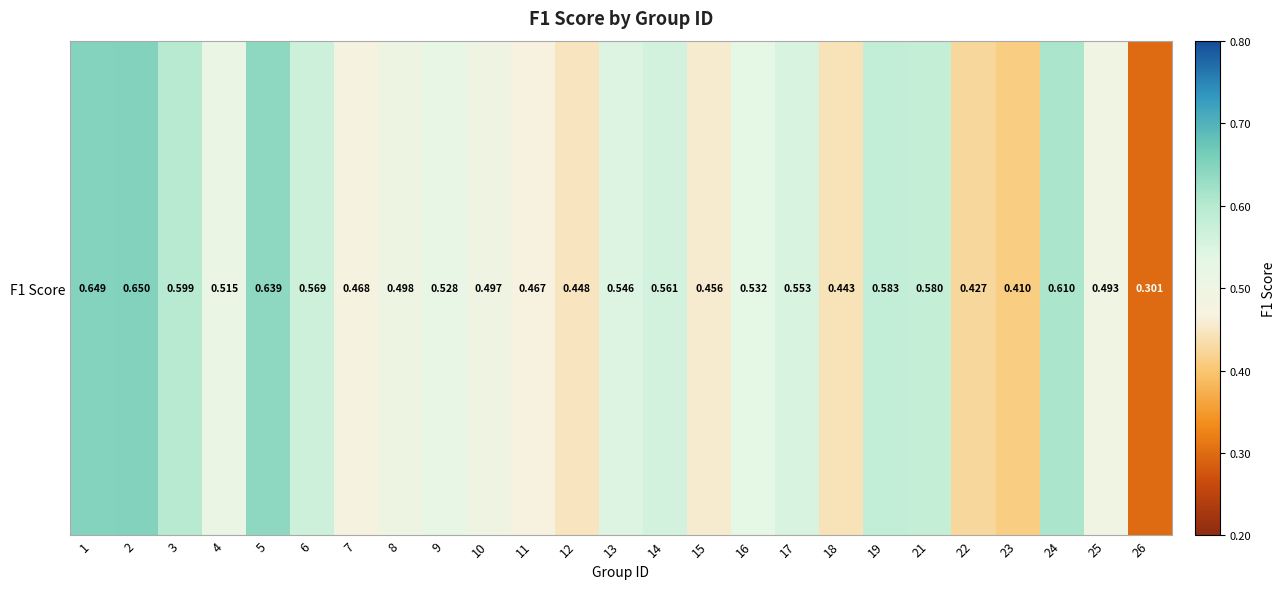

What is the difference between the maximum and minimum values?

0.3